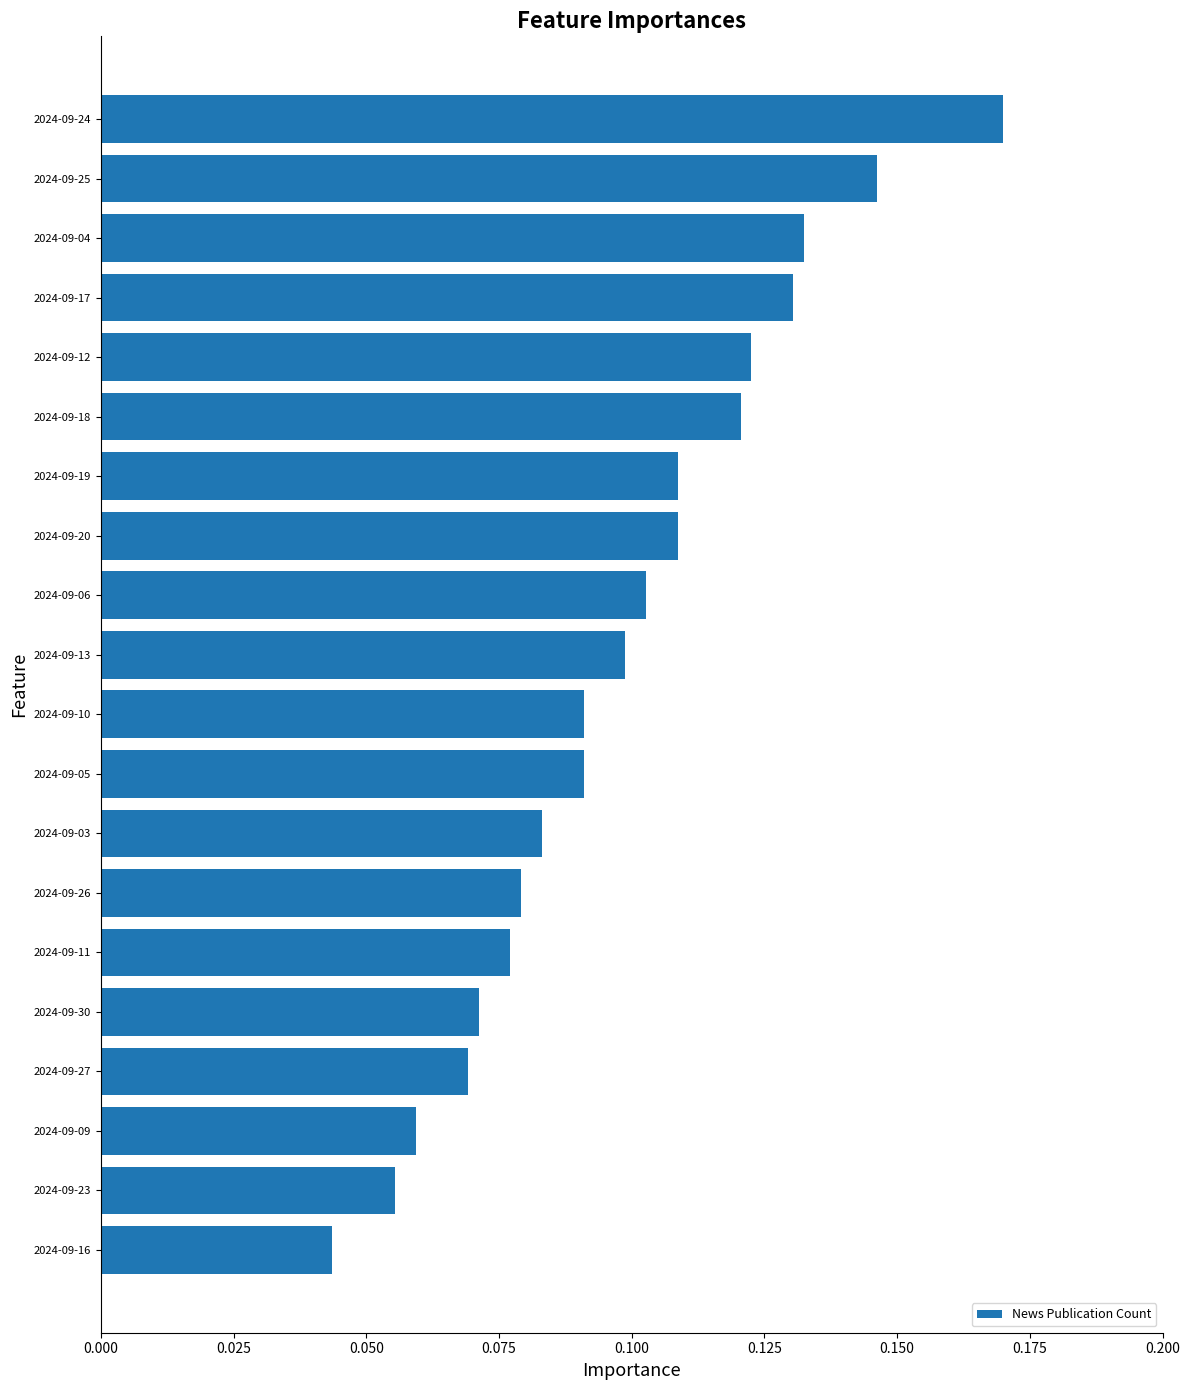

What is the sum of all values?

2.0